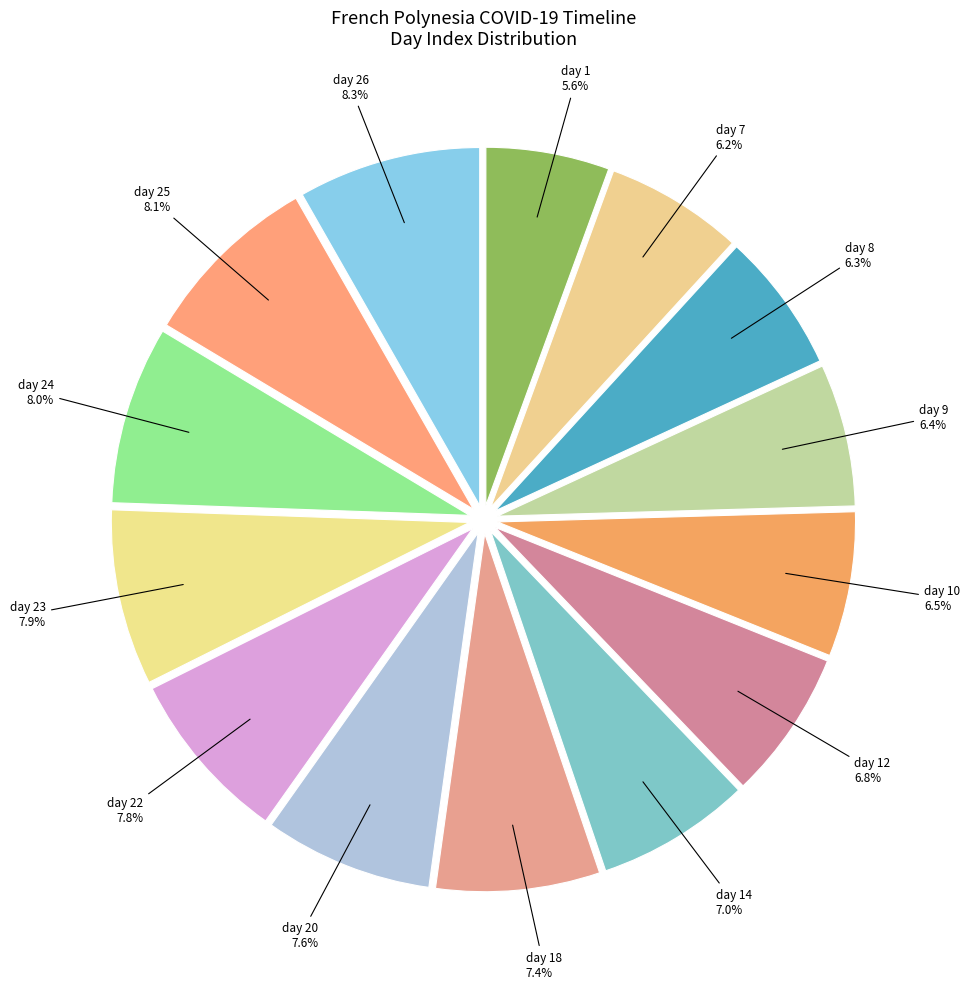

Is the sum of day 9 and day 26 greater than half?

No